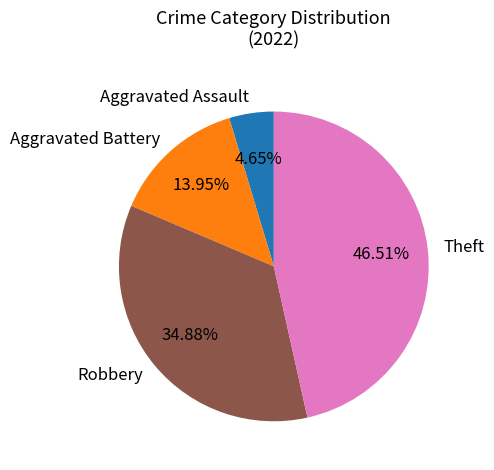

Is there any slice that represents more than half of the pie?

No